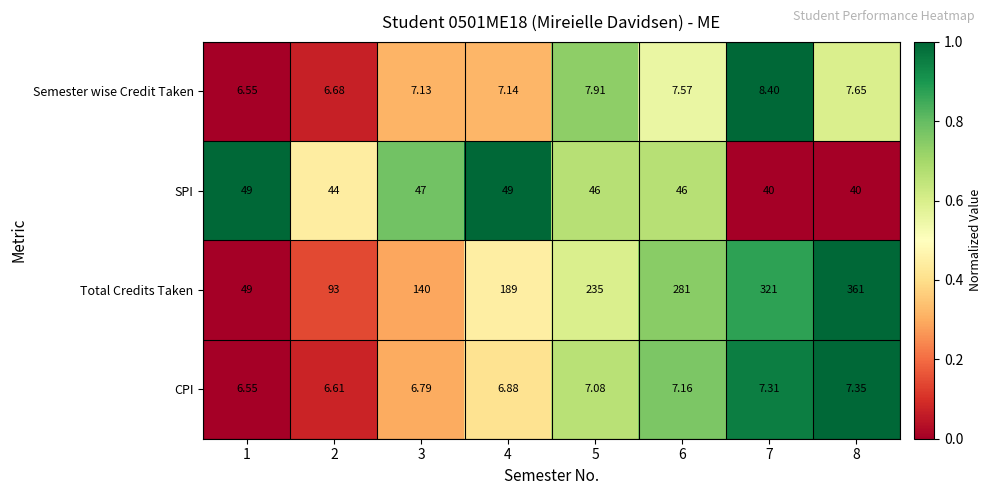

Which series changed the most between 4 and 8?

Total Credits Taken